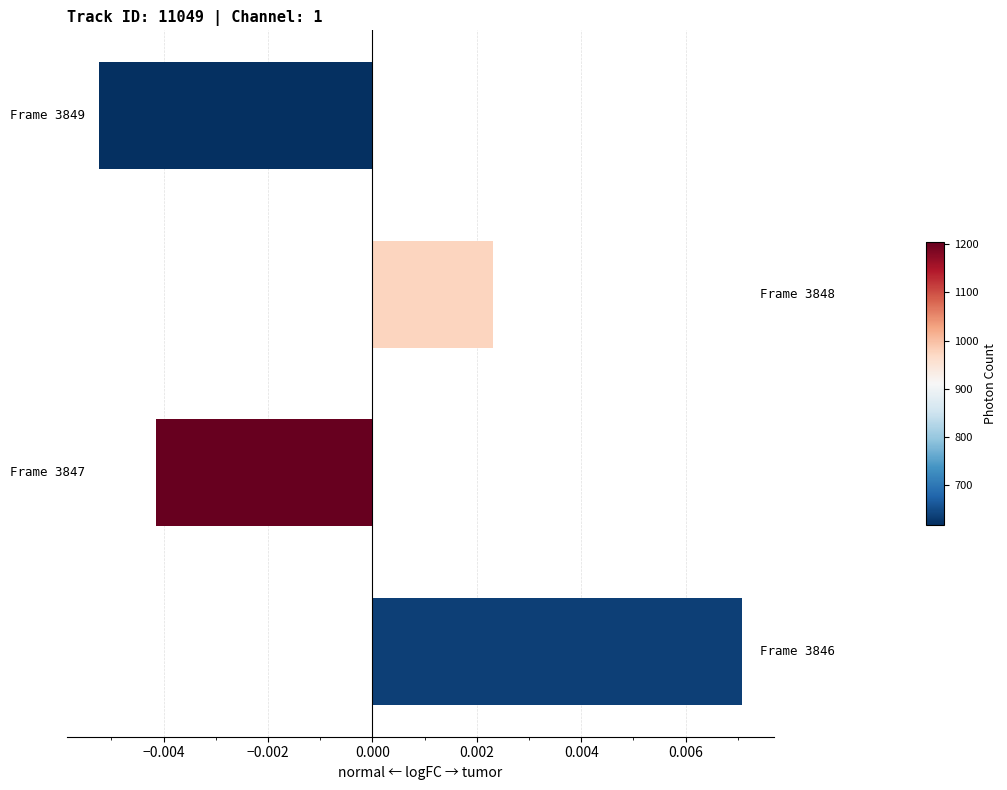

Are the bars horizontal?

Yes